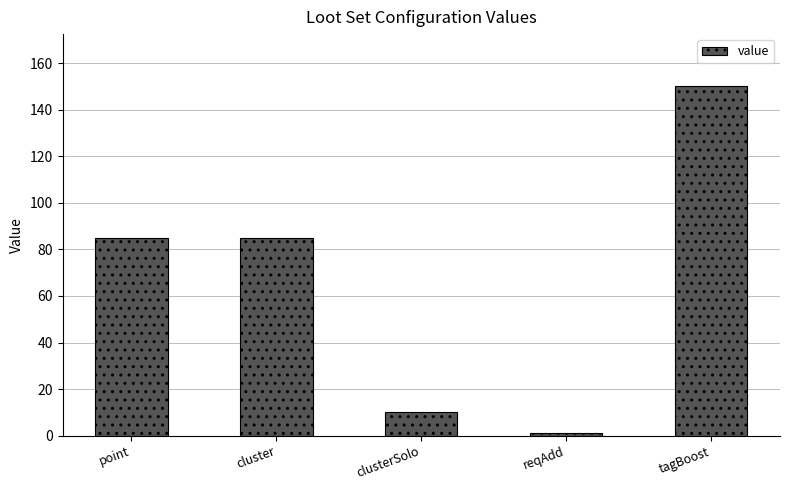

The value at point is 43. True or false?

False